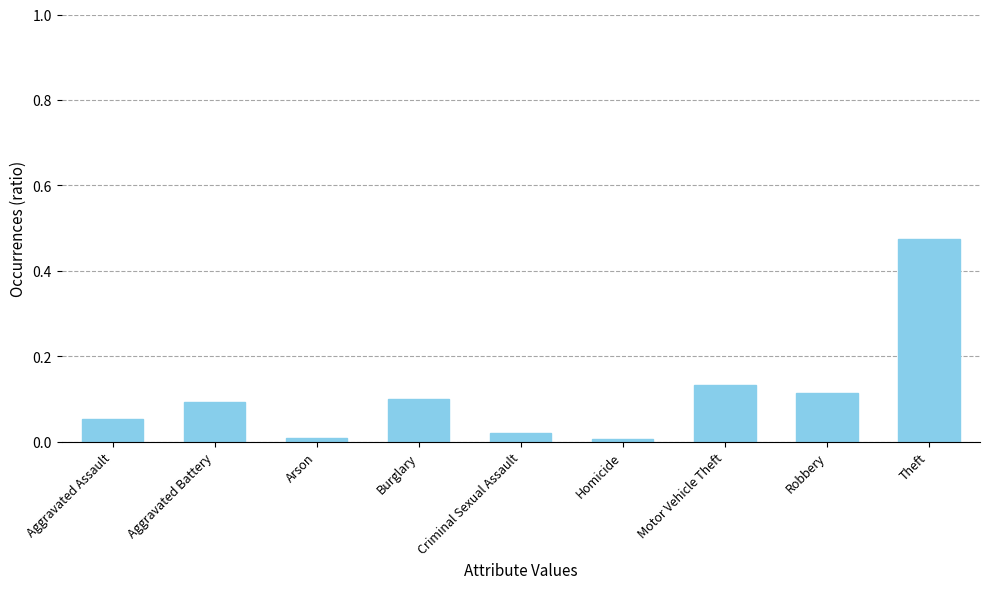

Does the chart contain any negative values?

No